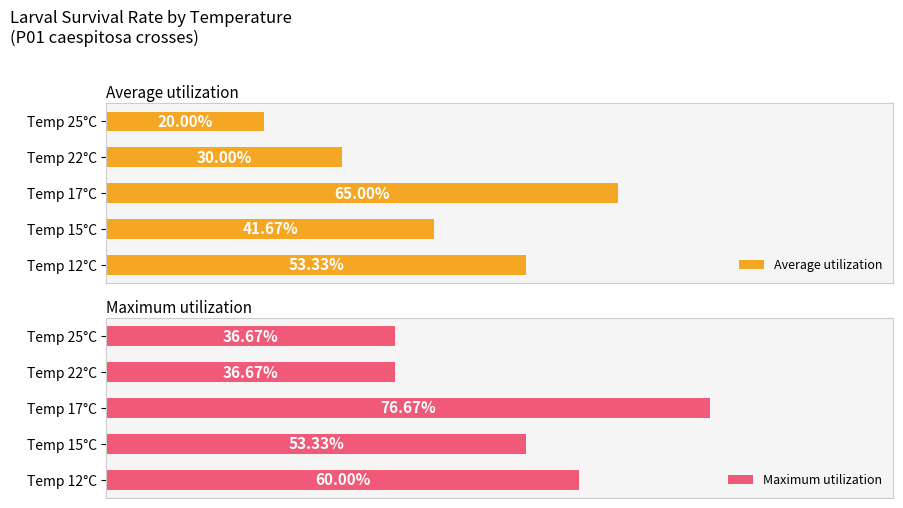

What is the value of the Maximum utilization bar at the 1st from the left?

0.6